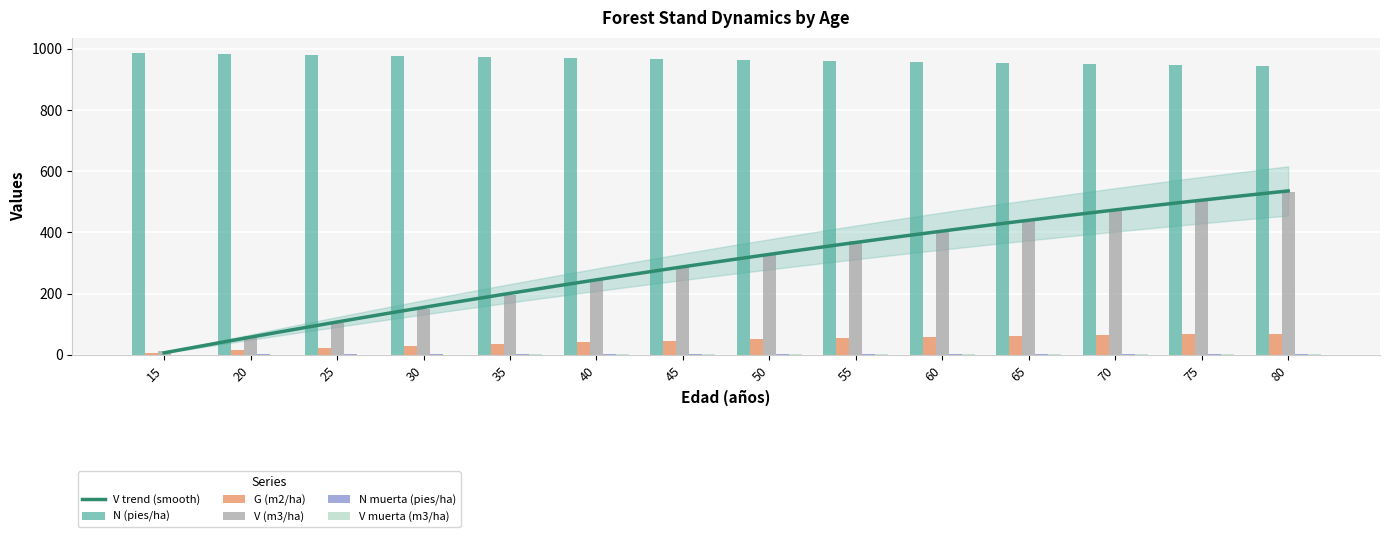

The value of G (m2/ha) at 45 is 17.6. True or false?

False